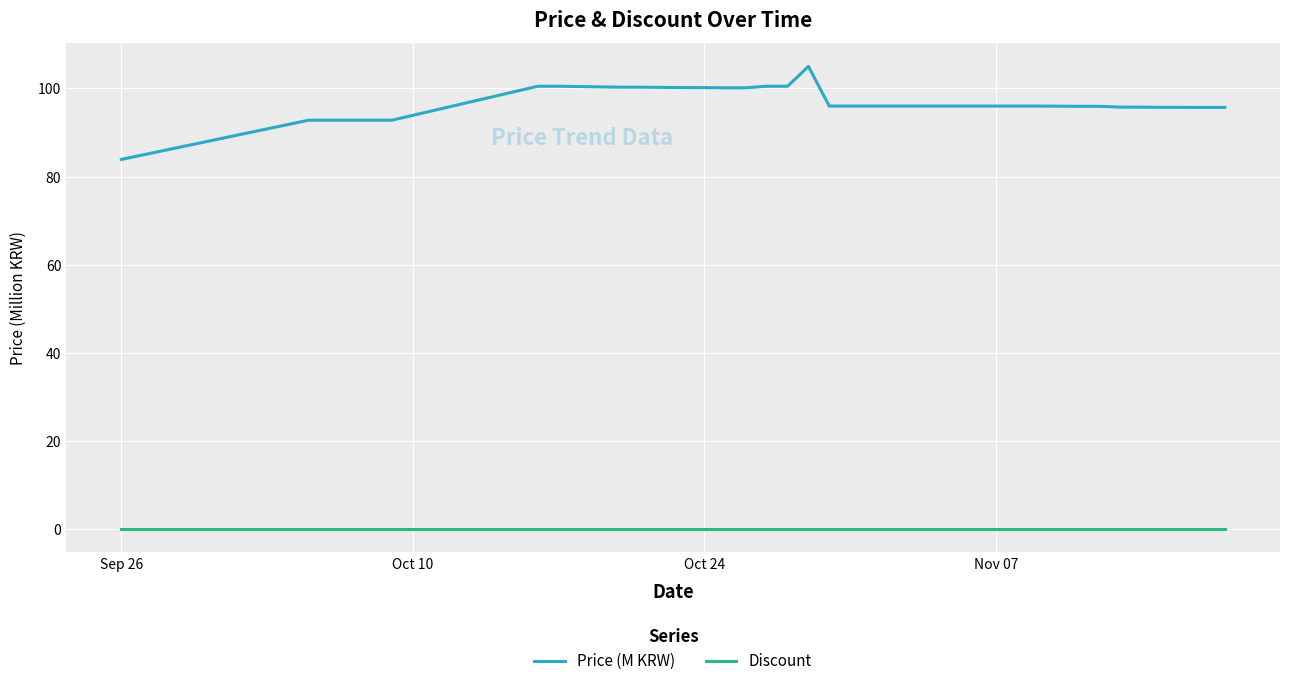

What is the difference between the maximum and minimum values in the Price (M KRW) series?

21.1